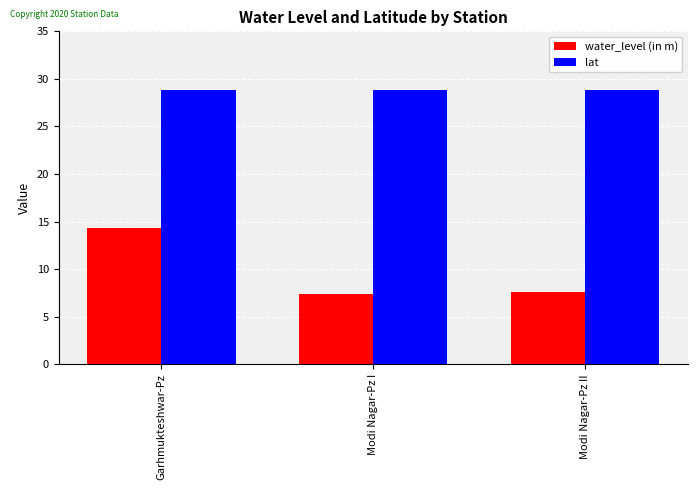

True or false: lat has a value of 28.8 at Modi Nagar-Pz II.

True